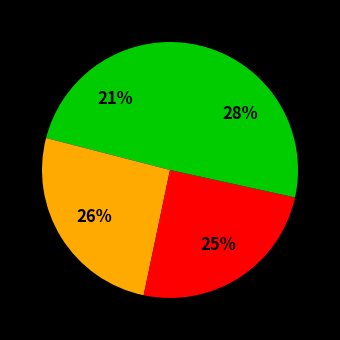

How many slices are in this pie chart?

4